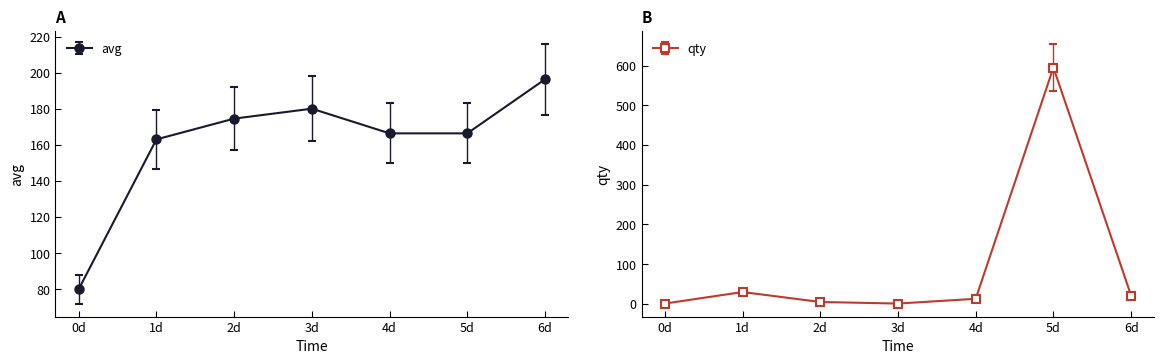

Rank the series by their maximum value, from lowest to highest.

avg, qty